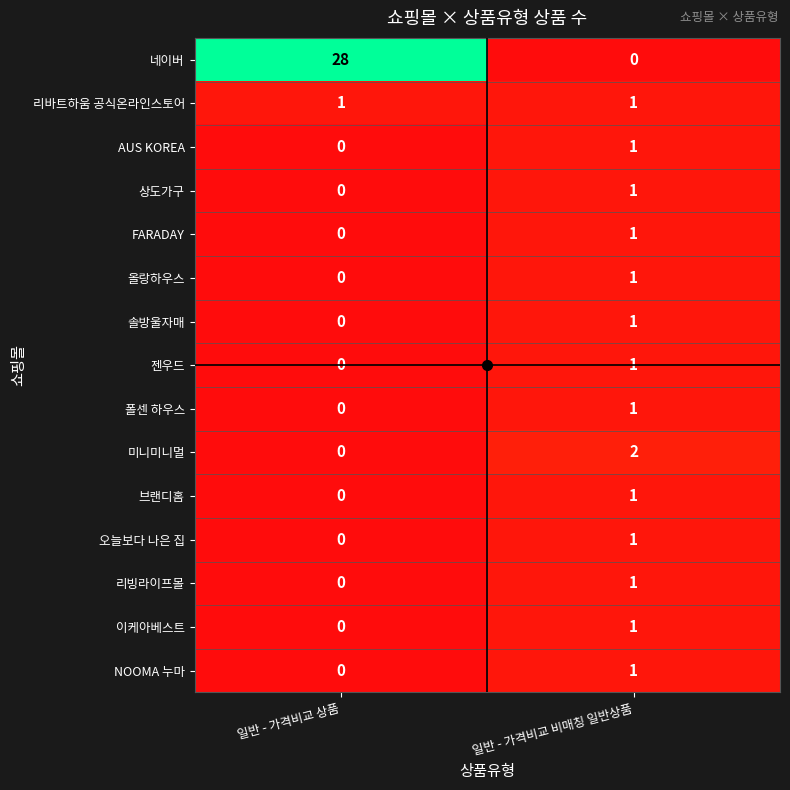

Count the number of categories in the chart.

2